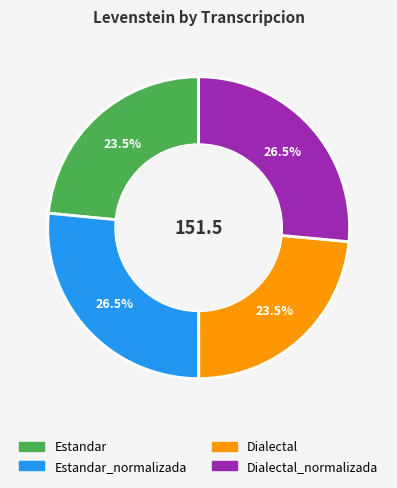

How many segments does this pie chart have?

4